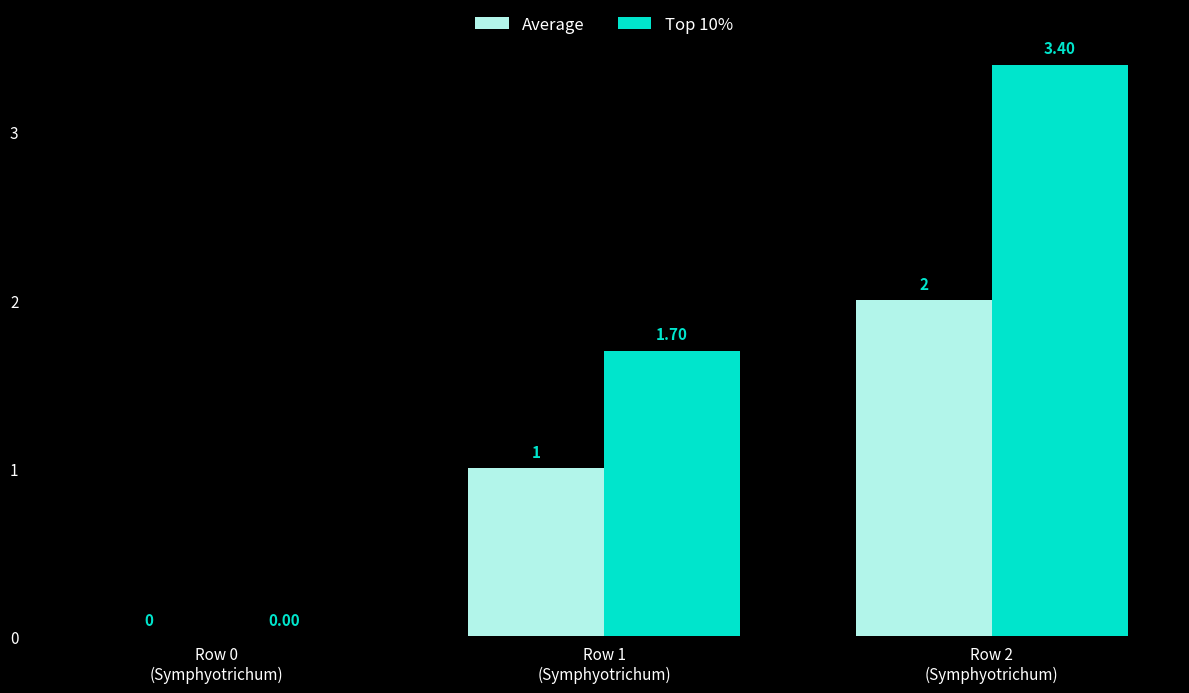

Which series has the largest total across all categories?

Top 10%